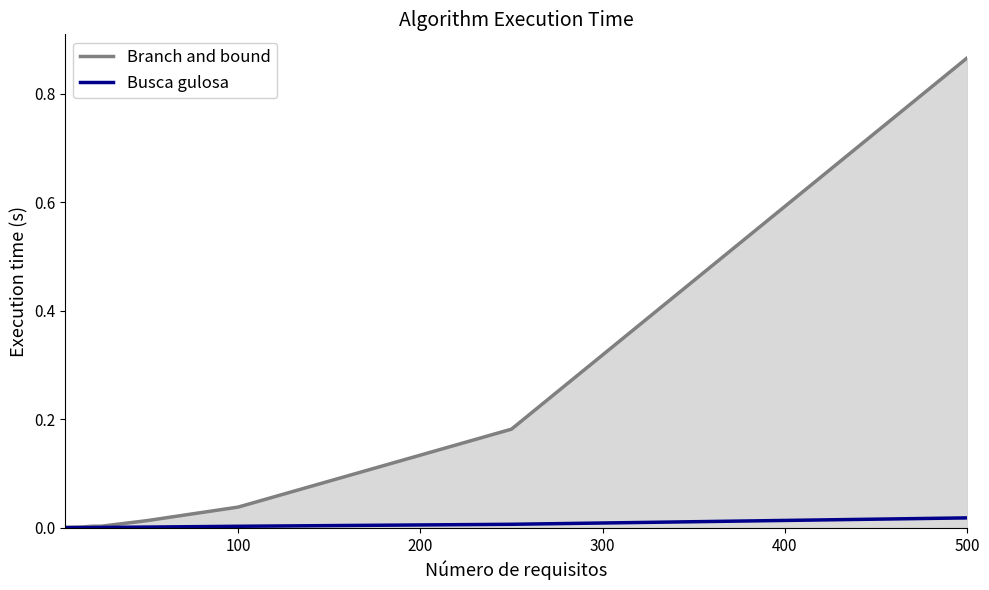

The Branch and bound series shows 0.0 at 500. True or false?

False